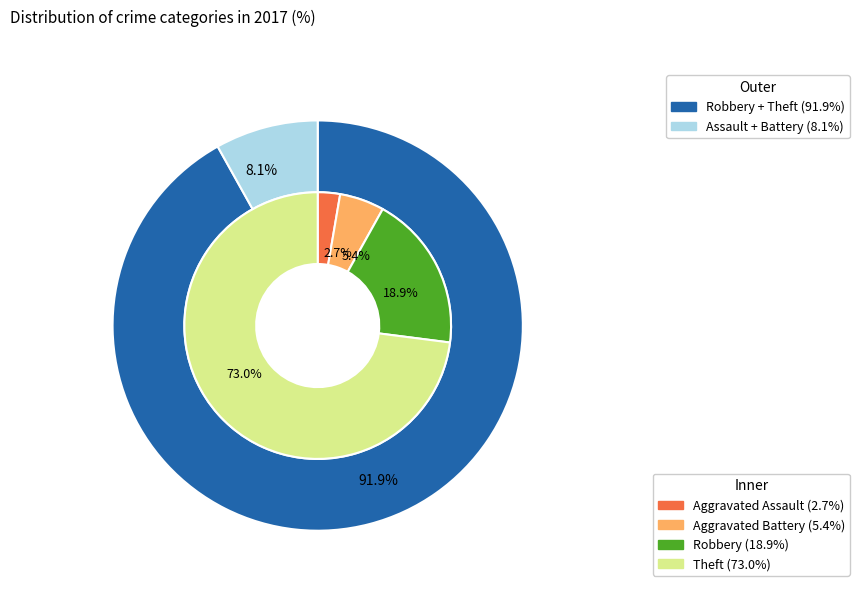

To the nearest percent, what percentage of the pie is Aggravated Assault?

3%